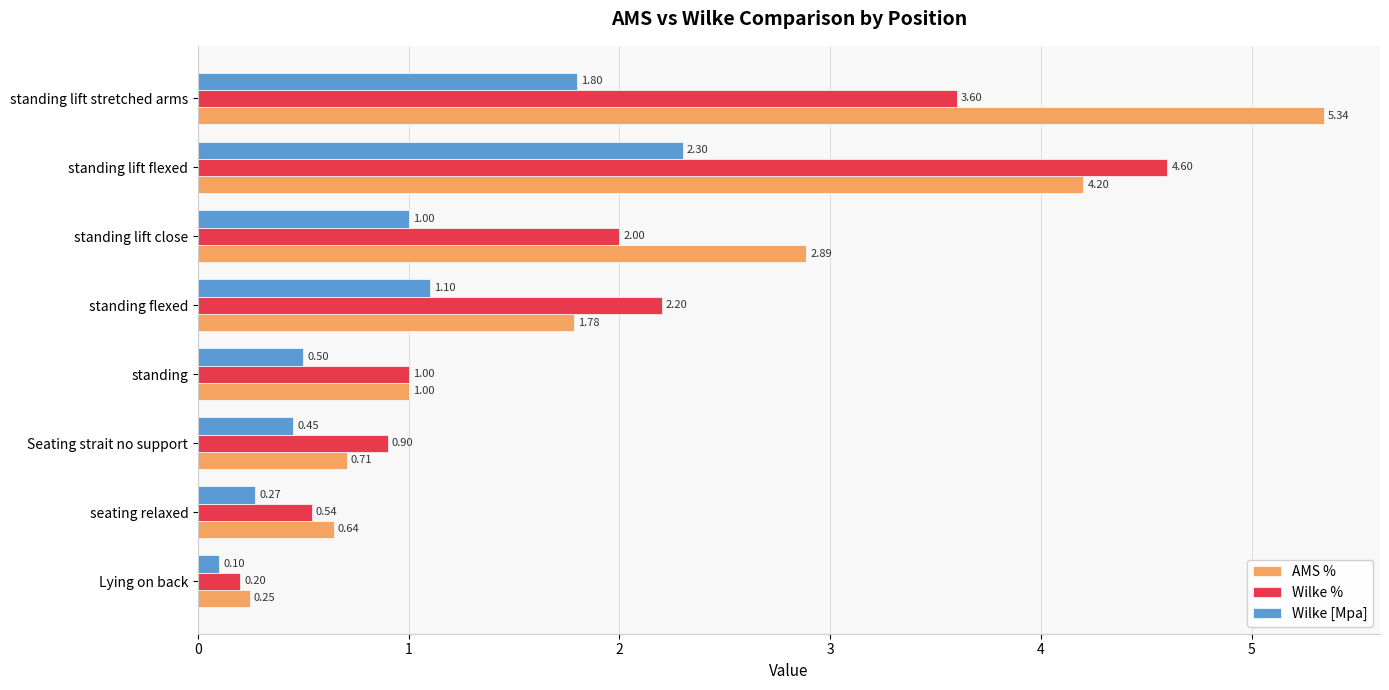

At which label is Wilke % closest to 2?

standing lift close